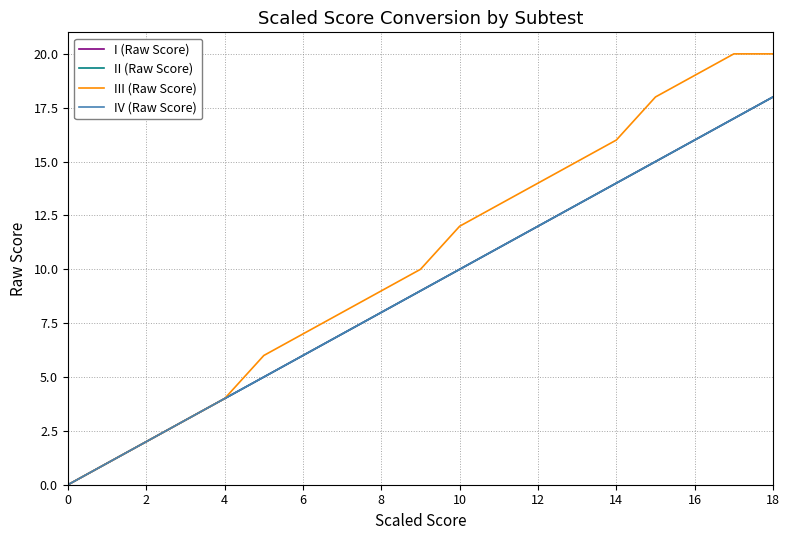

Does the chart display data point markers on the line(s)?

No